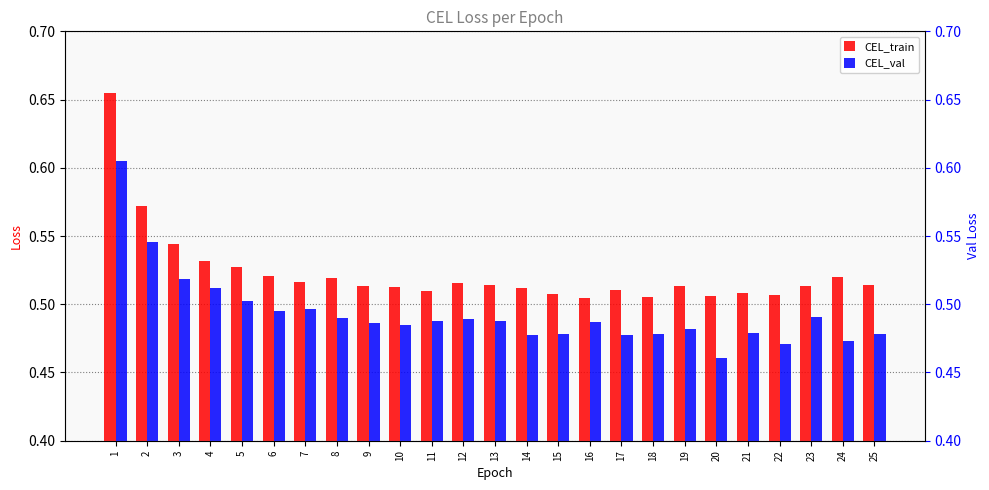

How many CEL_train values are between 0 and 1?

25